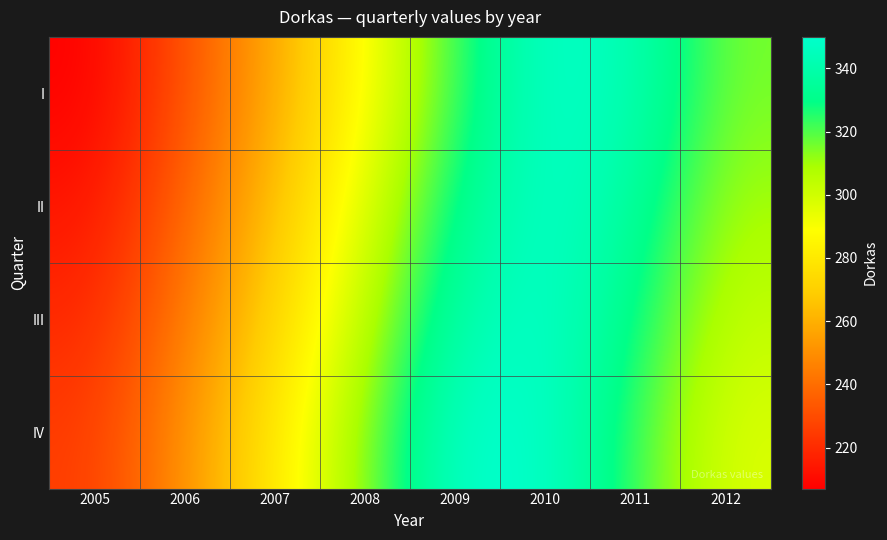

Which label corresponds to the largest value in the chart?

2010